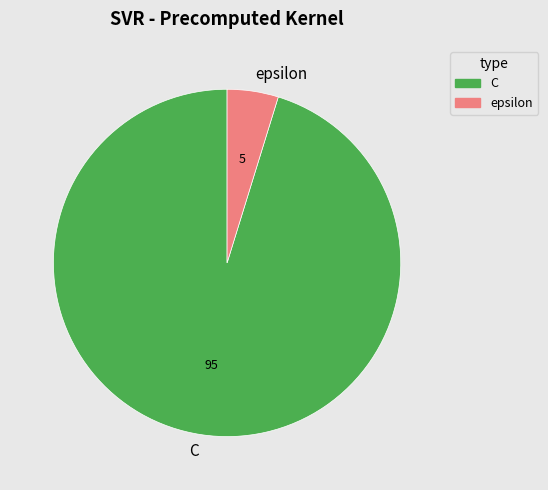

Between epsilon and C, which is larger?

C